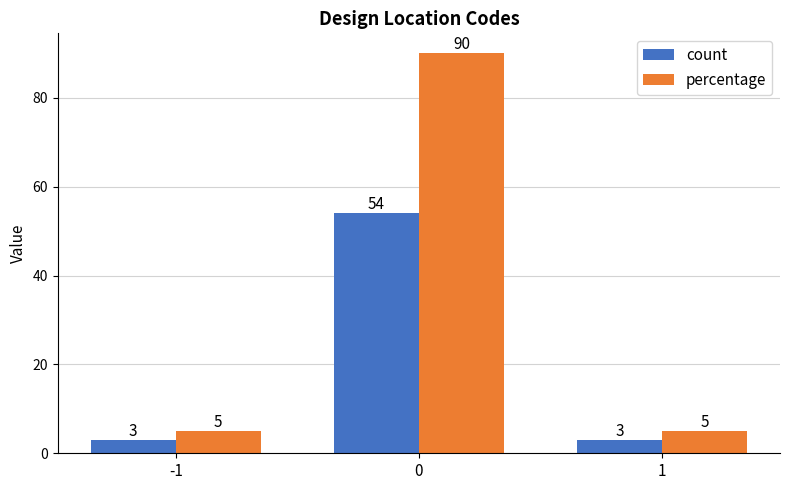

How many data points in count are above 3?

1